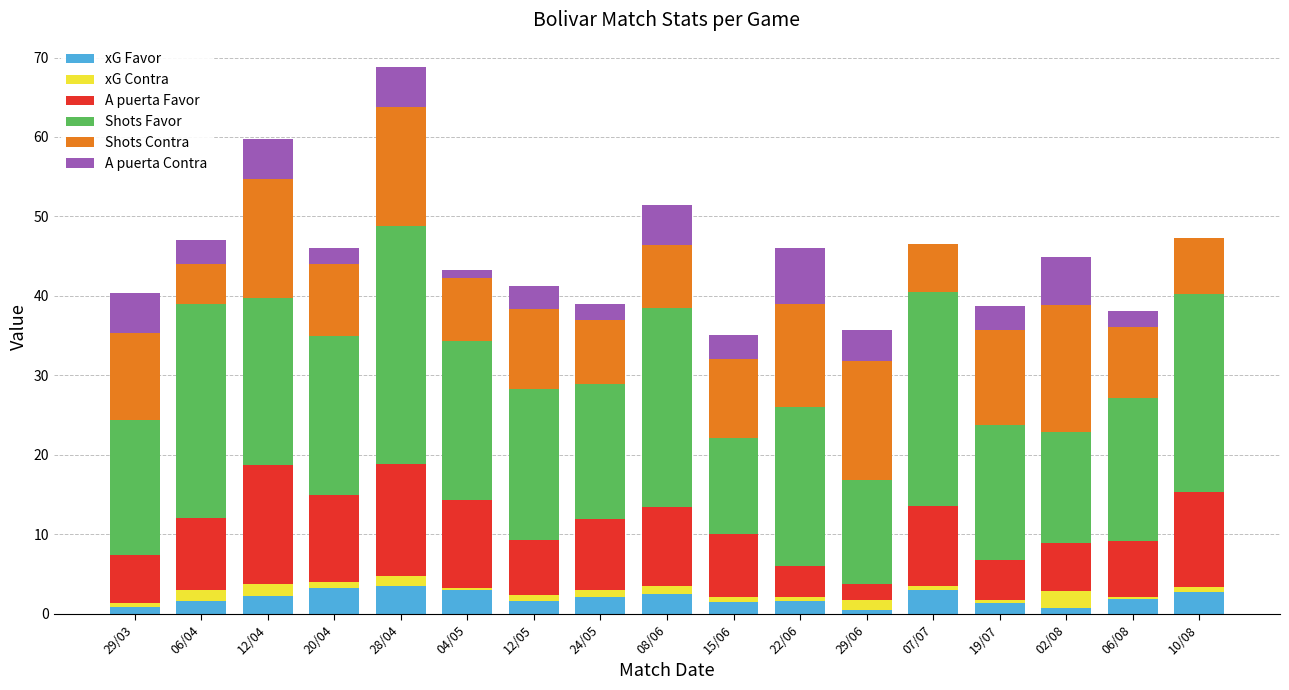

True or false: xG Favor has a value of 1.2 at 28/04.

False